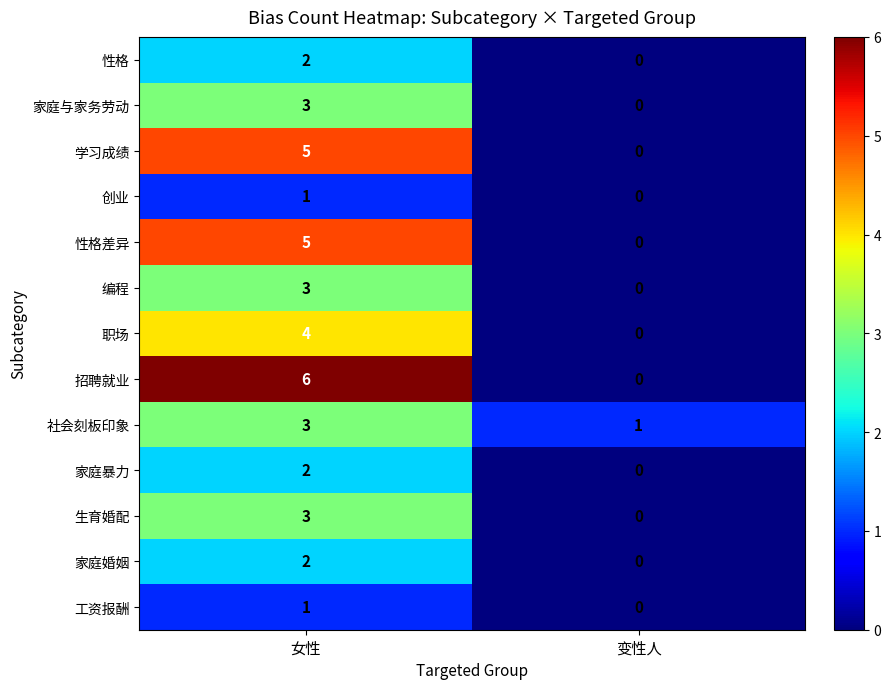

At how many categories does at least one series exceed 2?

1